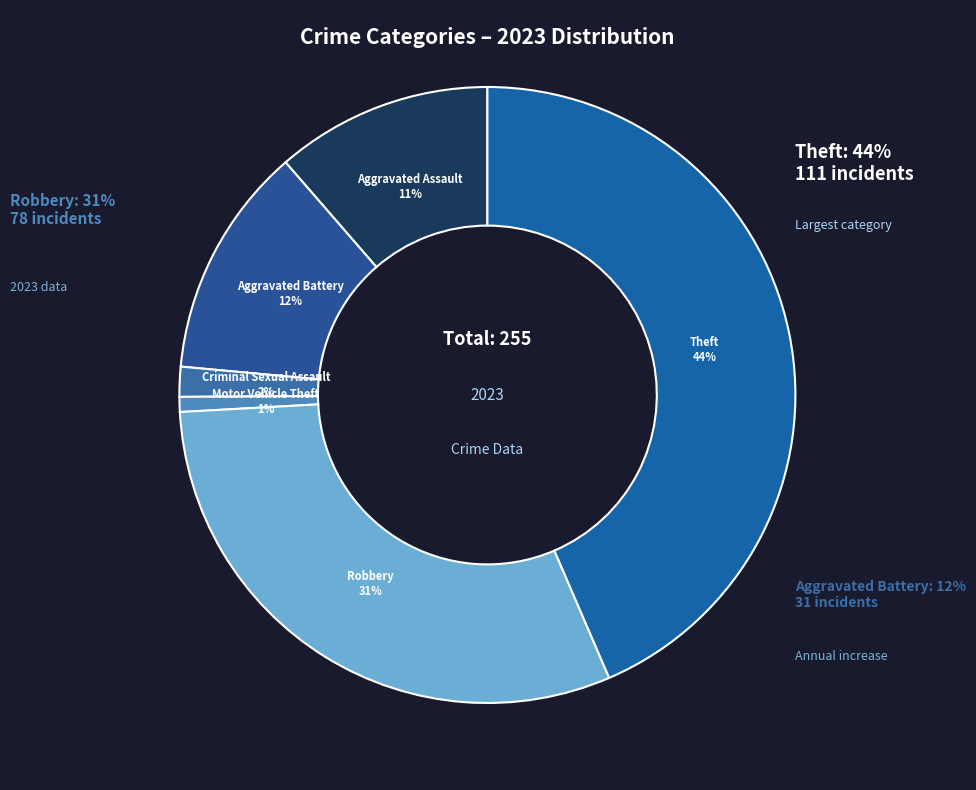

The Aggravated Battery slice represents 12% of the pie. True or false?

True